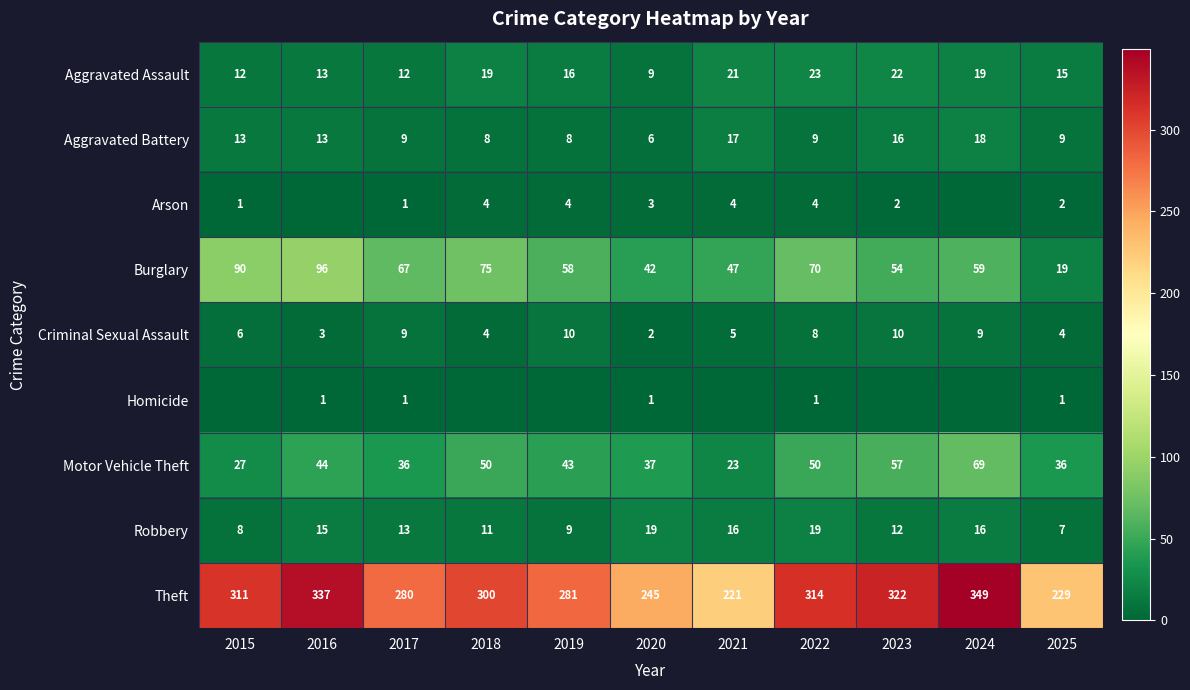

What is the sum of the Motor Vehicle Theft values at 2025 and 2016?

80